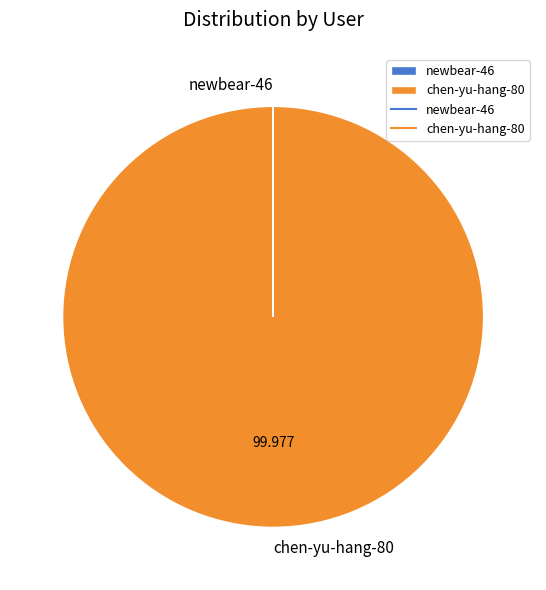

Is there any slice that represents more than half of the pie?

Yes